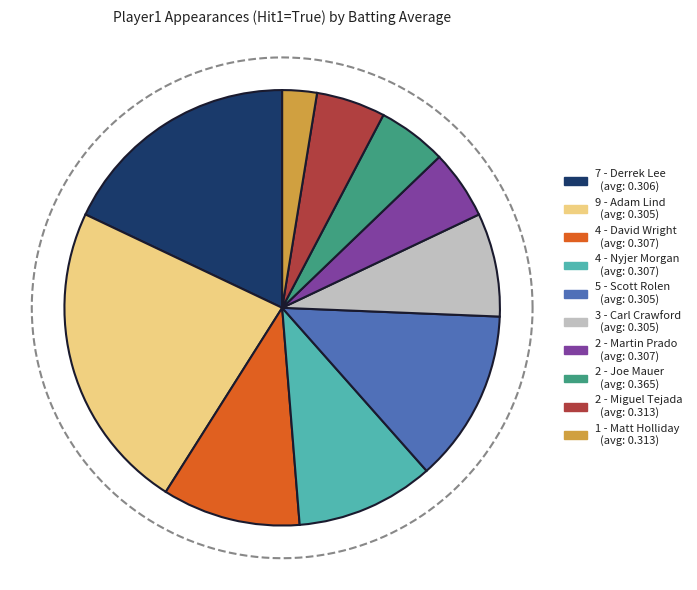

Does any single category account for the majority?

No